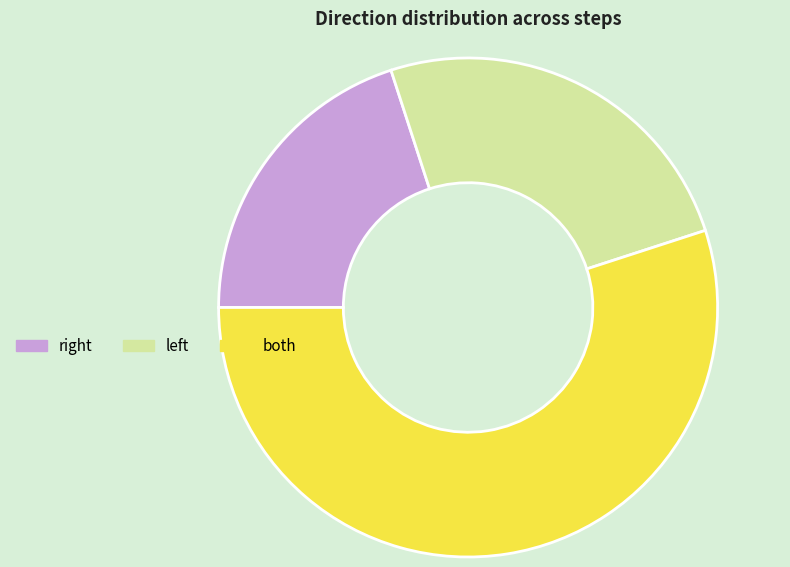

What is the smallest slice in the pie chart?

right